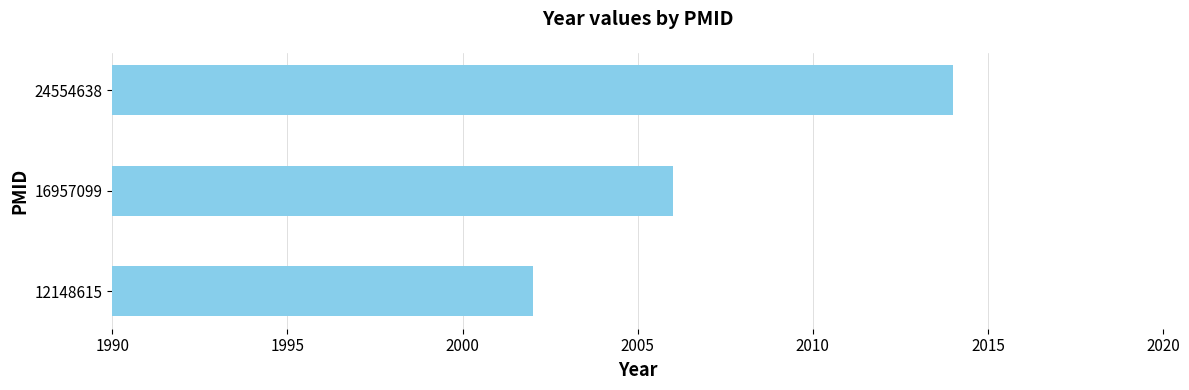

At which category does the chart reach its peak across all series?

24554638